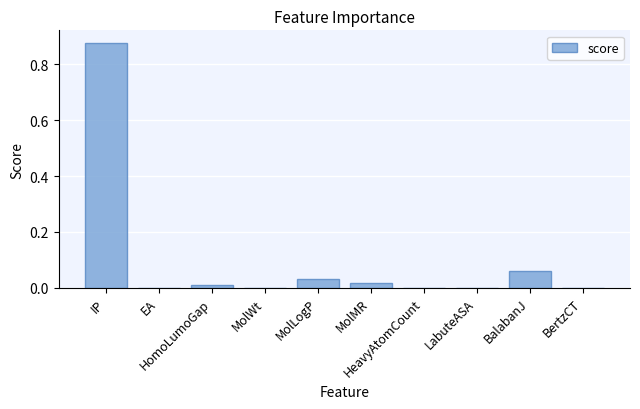

What is the sum of all values?

1.0